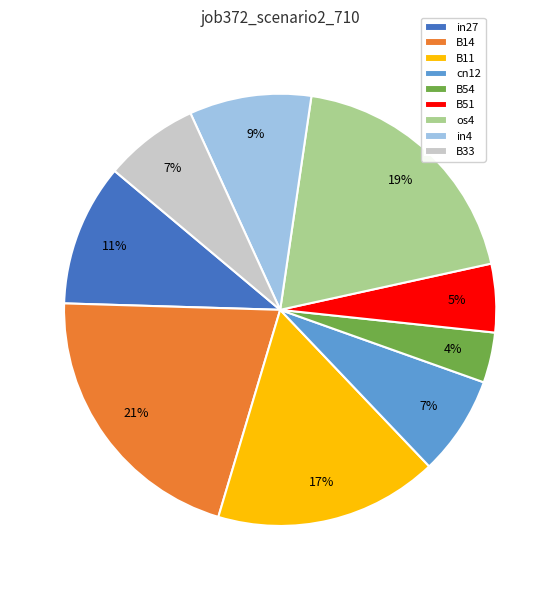

How many slices are in this pie chart?

9